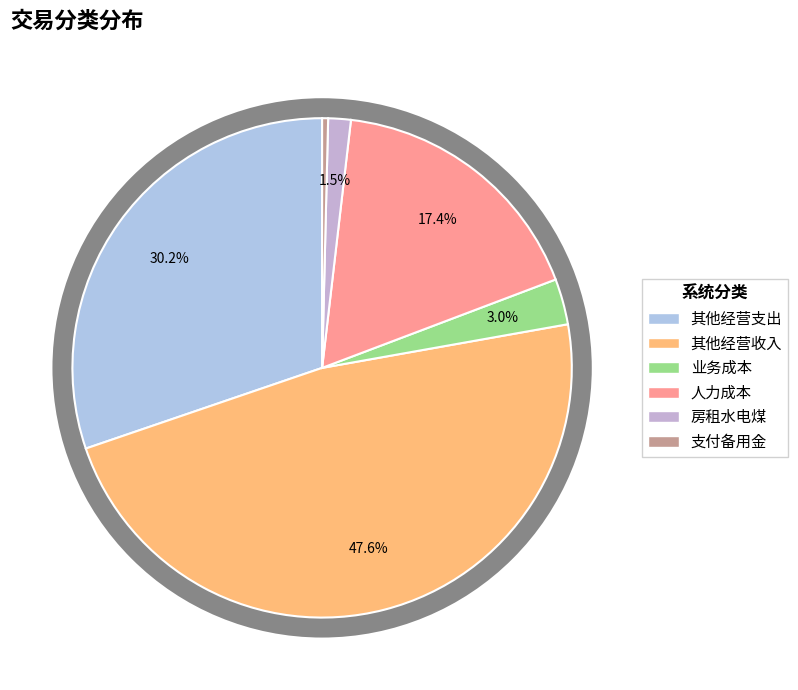

What is the change in value from 业务成本 to 人力成本?

+112298.0